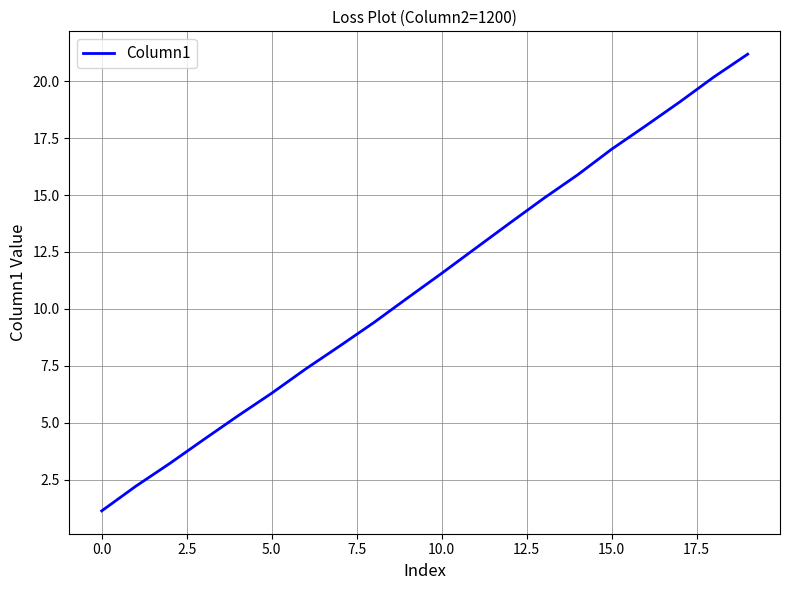

What is the difference between the maximum and minimum values?

20.0